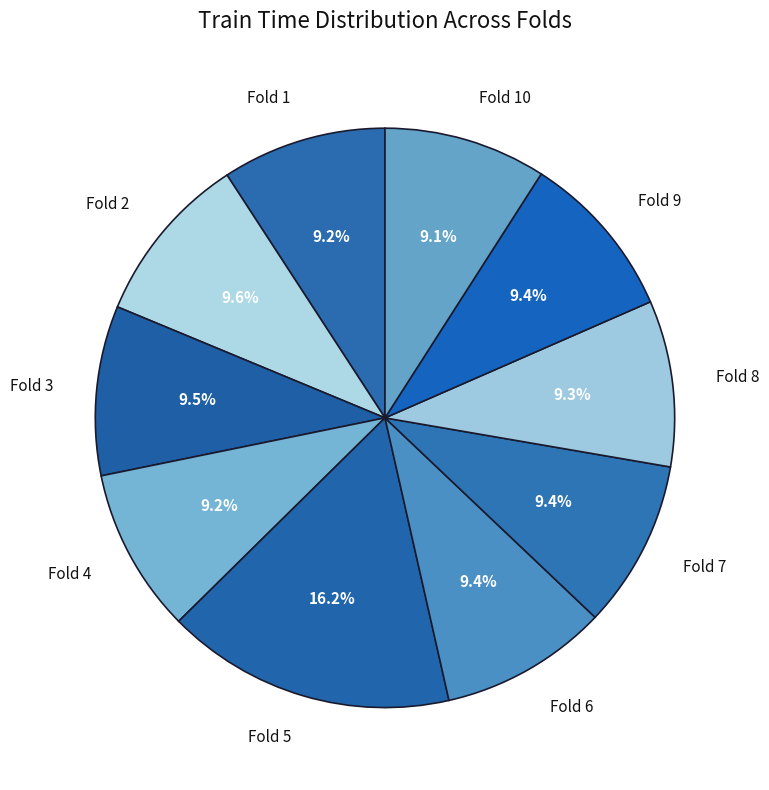

Is Fold 7 the majority of the pie?

No